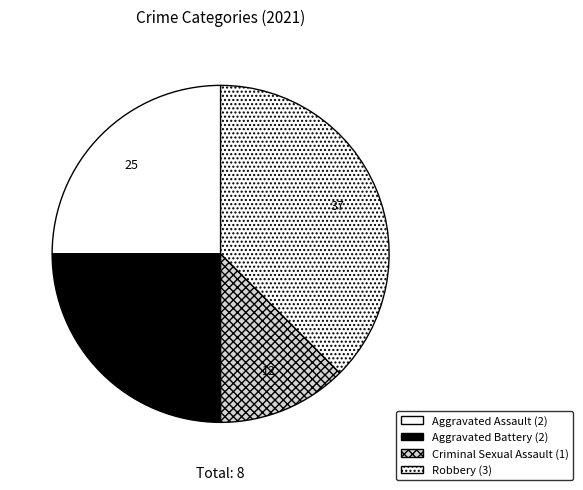

How many segments does this pie chart have?

4